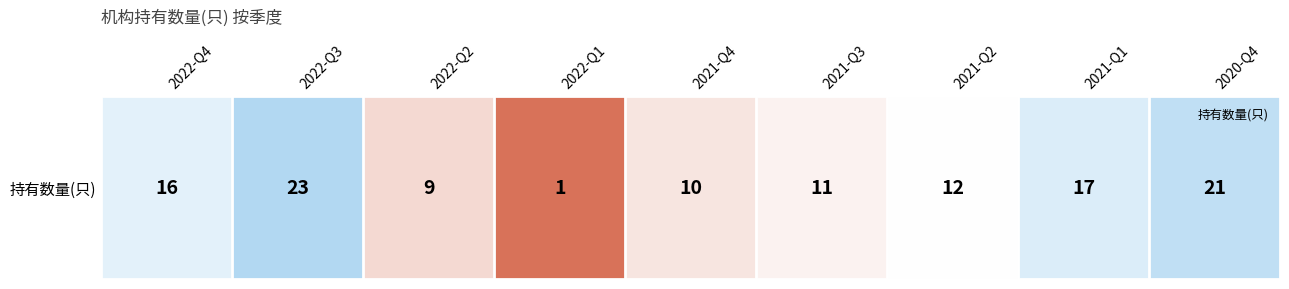

Reading left to right, list all the values displayed in this chart.

16	23	9	1	10	11	12	17	21